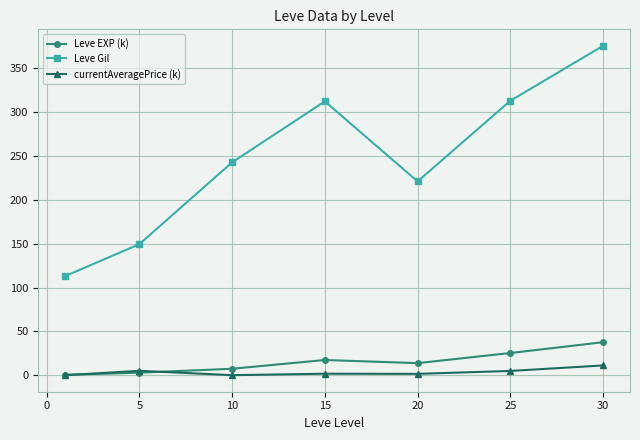

At how many categories does at least one series exceed 225?

4